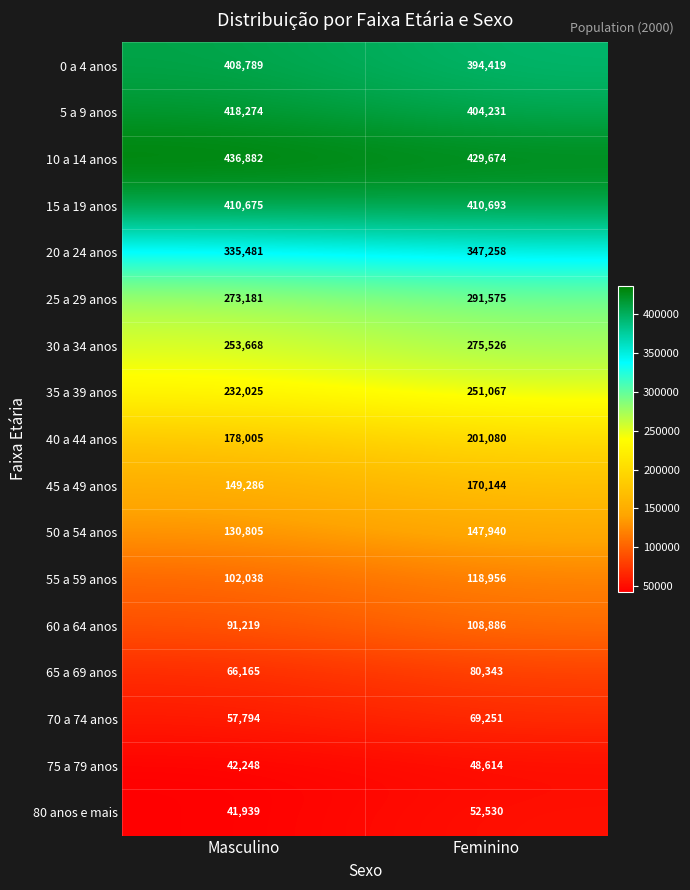

What is the spread (max minus min) of values at Masculino?

394943